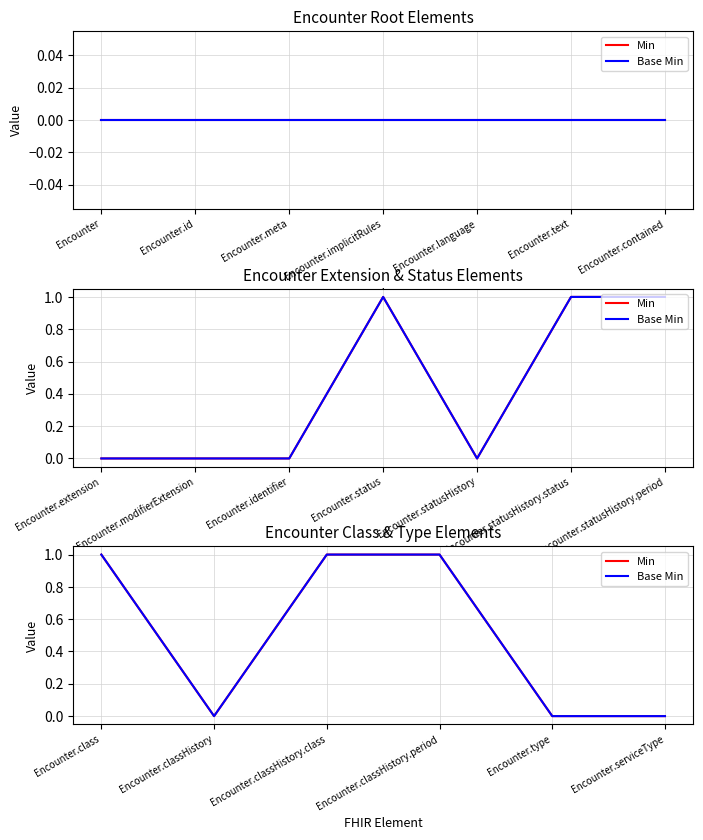

The value of Min at Encounter.classHistory is 0. True or false?

False